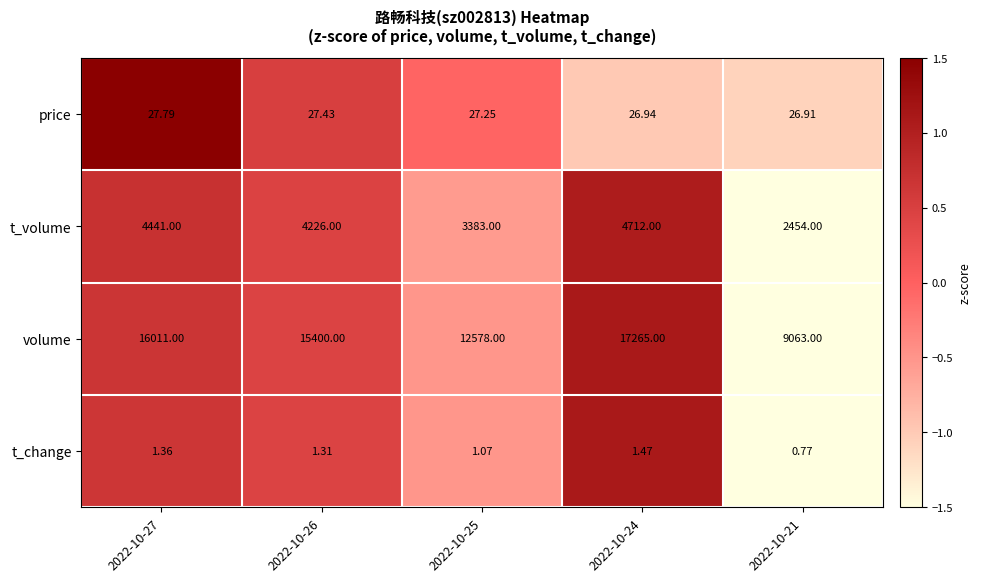

How many categories are shown in the chart?

5